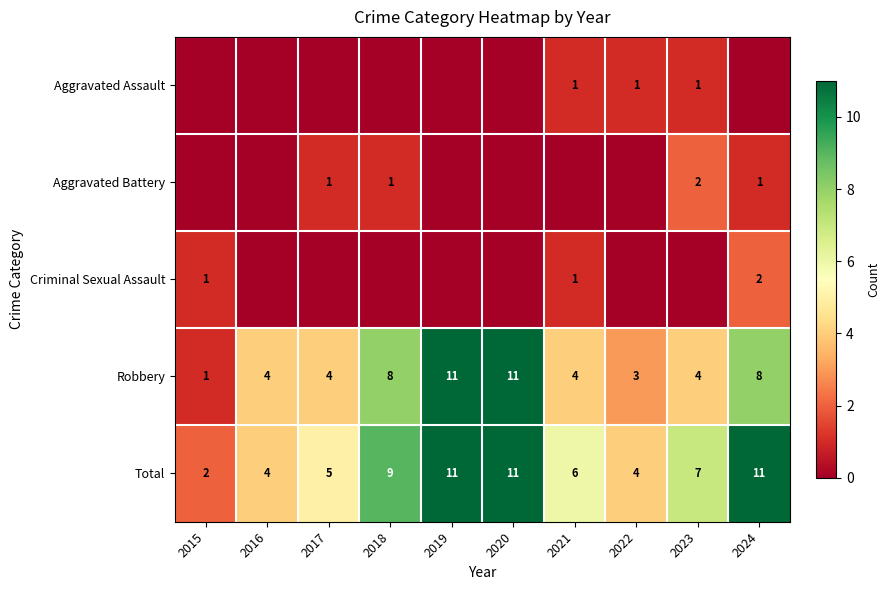

At which category does the chart reach its peak across all series?

2019